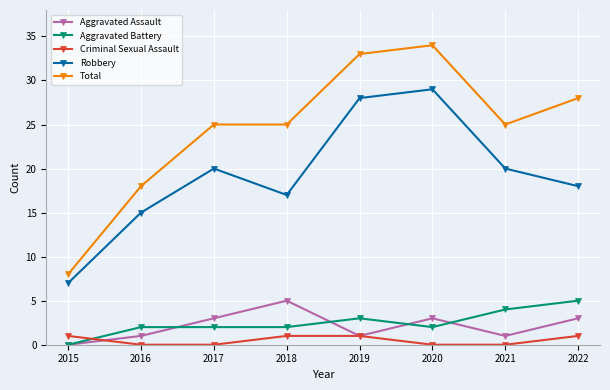

True or false: Aggravated Assault has more than 1 interior local peaks.

True